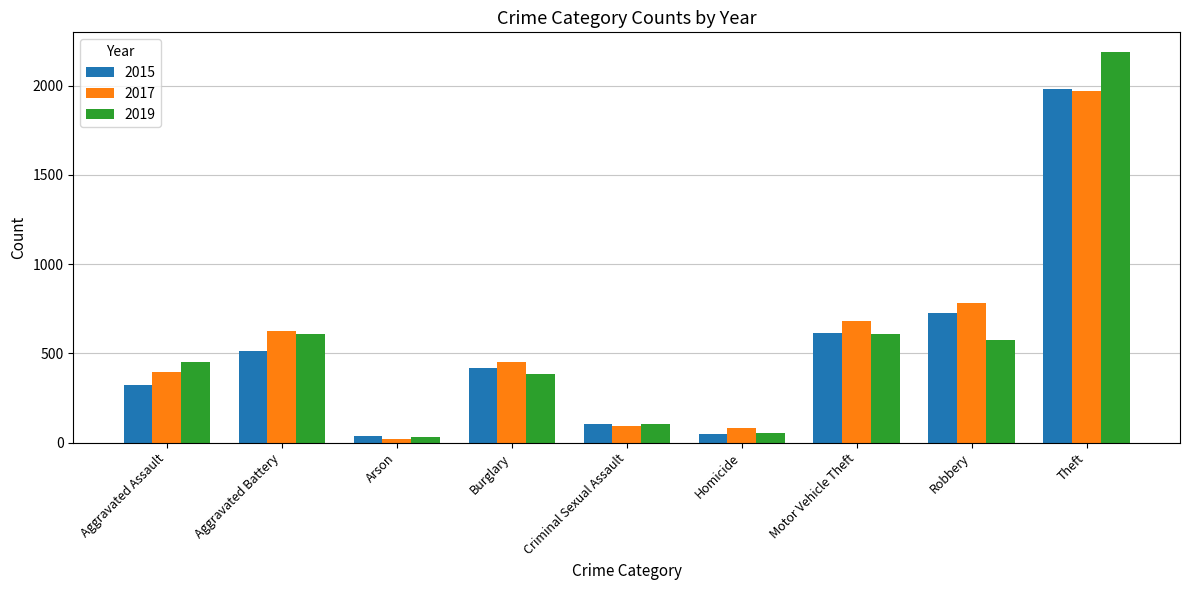

At which label does 2019 reach its peak?

Theft